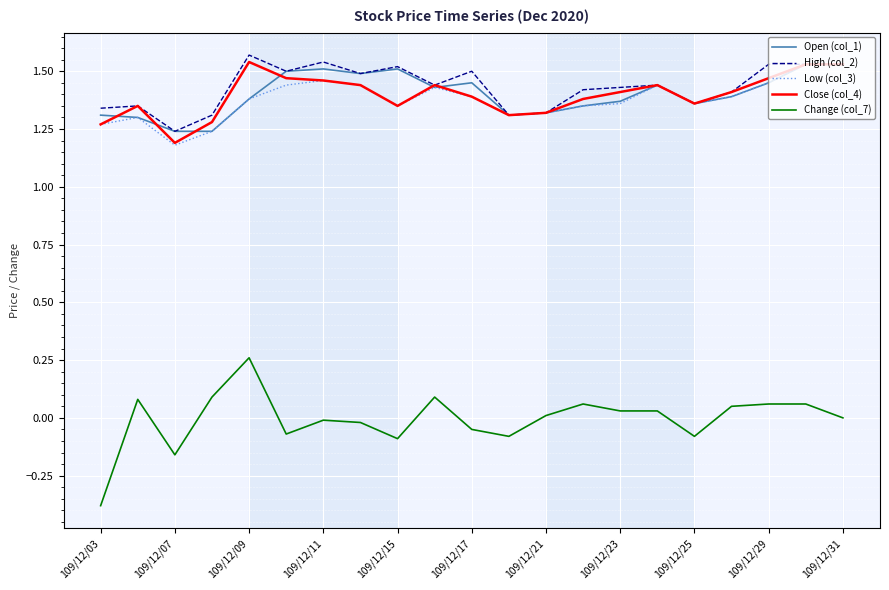

Which series has the widest spread of values?

Change (col_7)